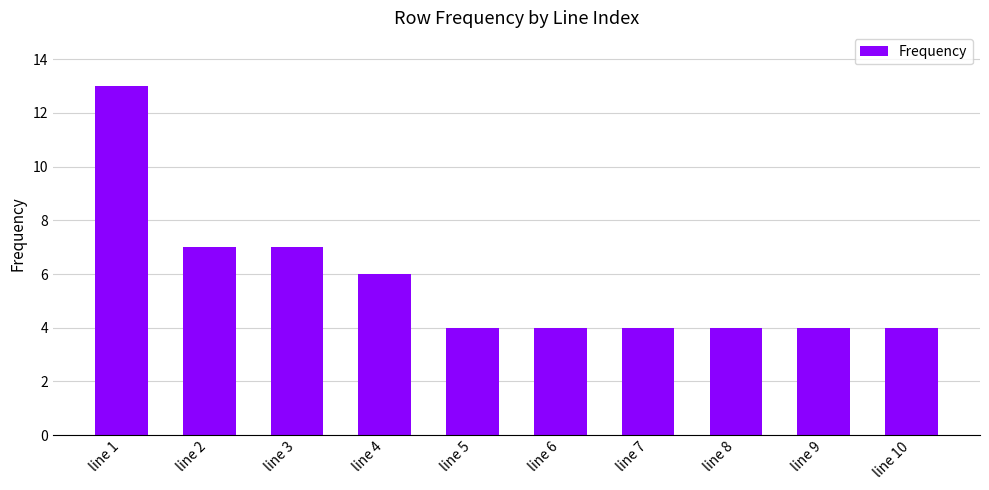

What is the difference between the maximum and minimum values?

9